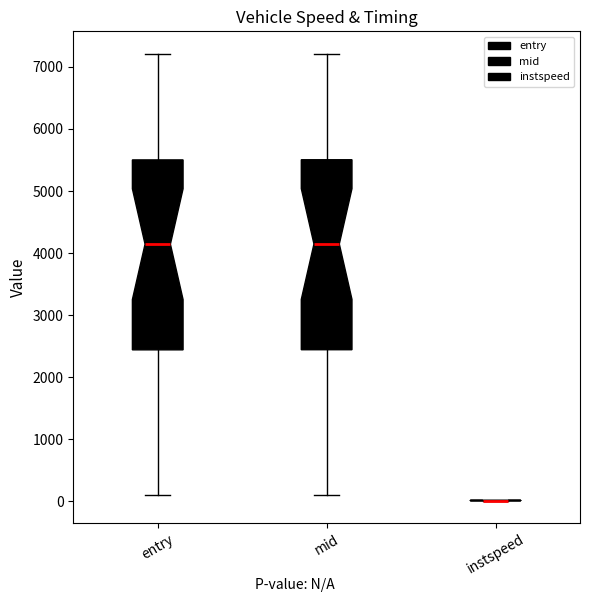

Reading left to right, read every box against the y-axis: the position of its median line, the range the box covers, and the ends of its whiskers. The values are not printed on the chart, so give them approximately, as read against the axis.

entry: median 4100, box 2400 to 5500, whiskers 100 to 7200
mid: median 4100, box 2400 to 5500, whiskers 100 to 7200
instspeed: box collapsed to a line at 0, whiskers 0 to 0